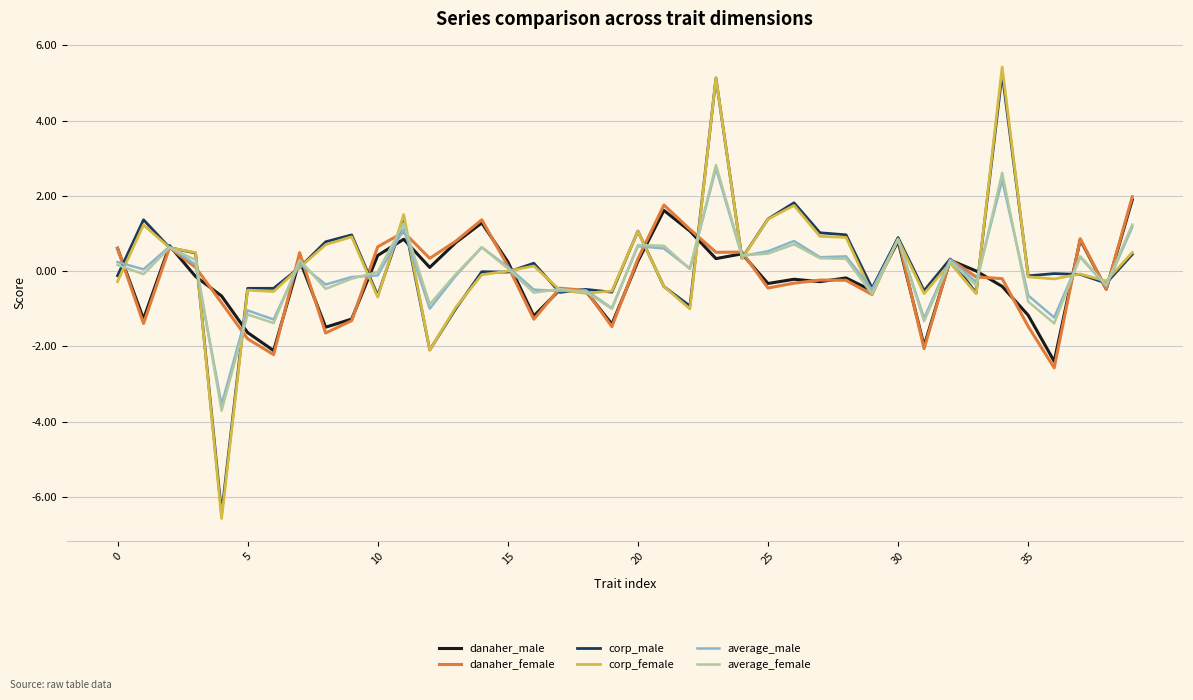

Which series has the largest range (max minus min)?

corp_female